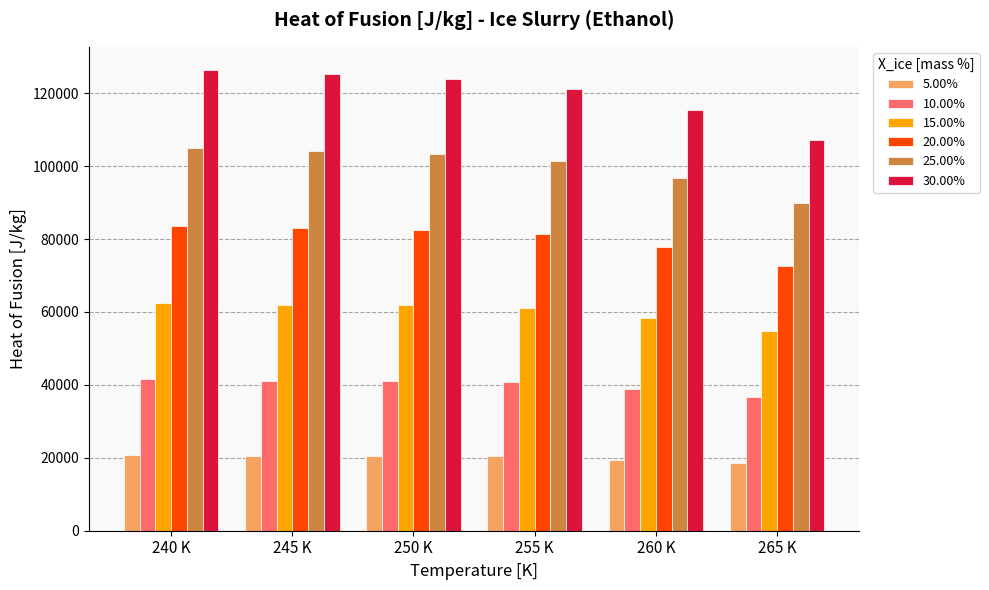

What is the total value across all series at 240 K?

439891.6